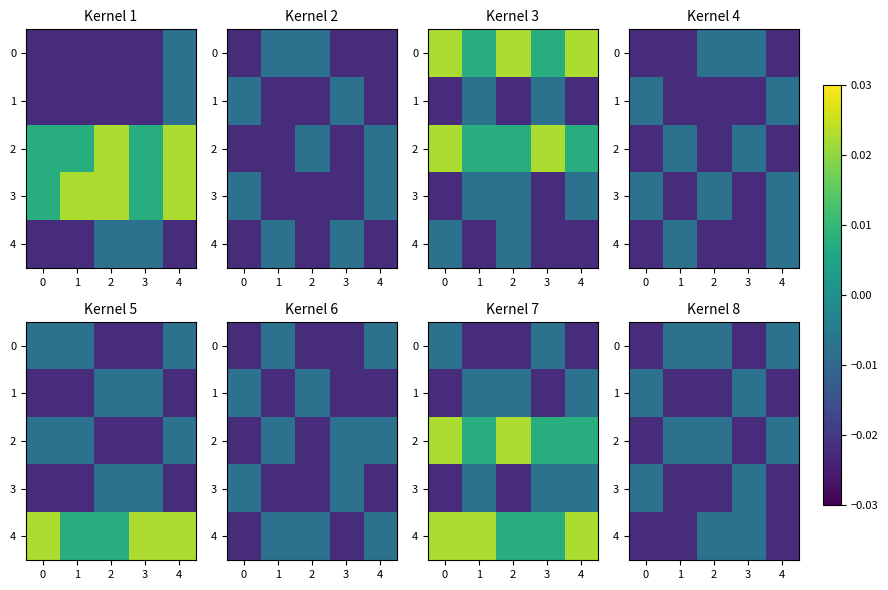

At which label does 4 reach its peak?

2